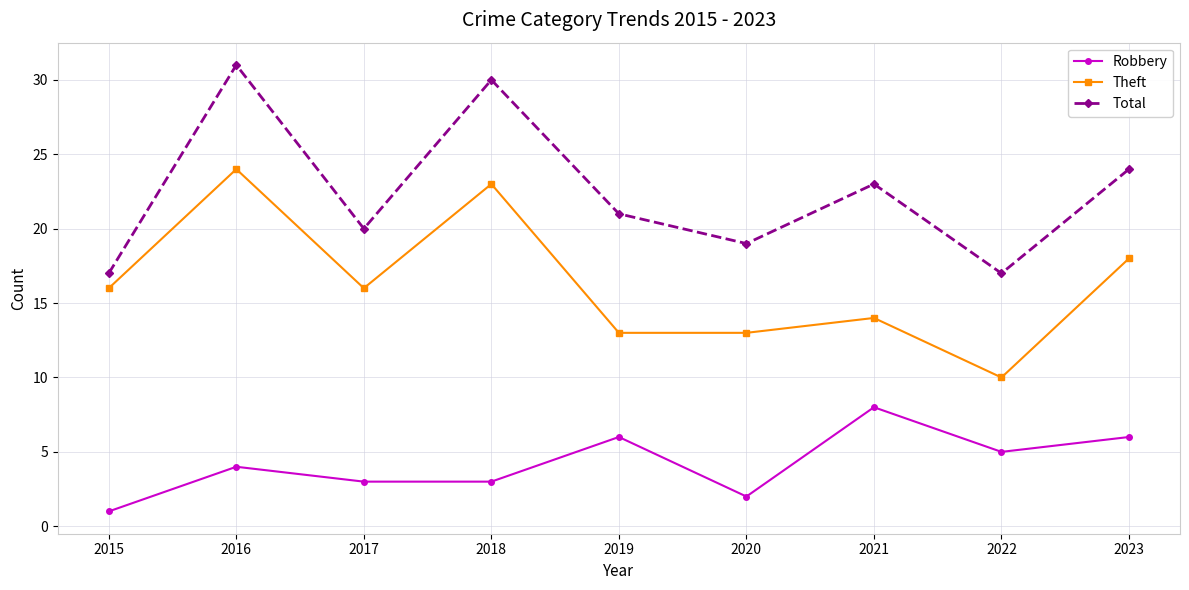

List the series in order of their overall mean, highest first.

Total, Theft, Robbery